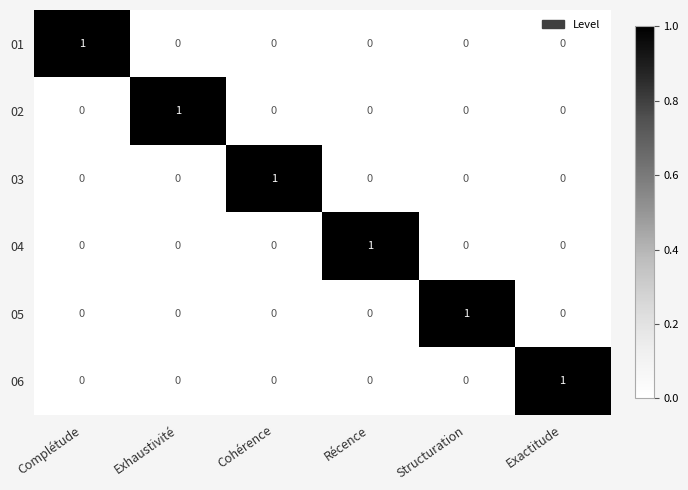

How many 02 values are between 0 and 1?

6